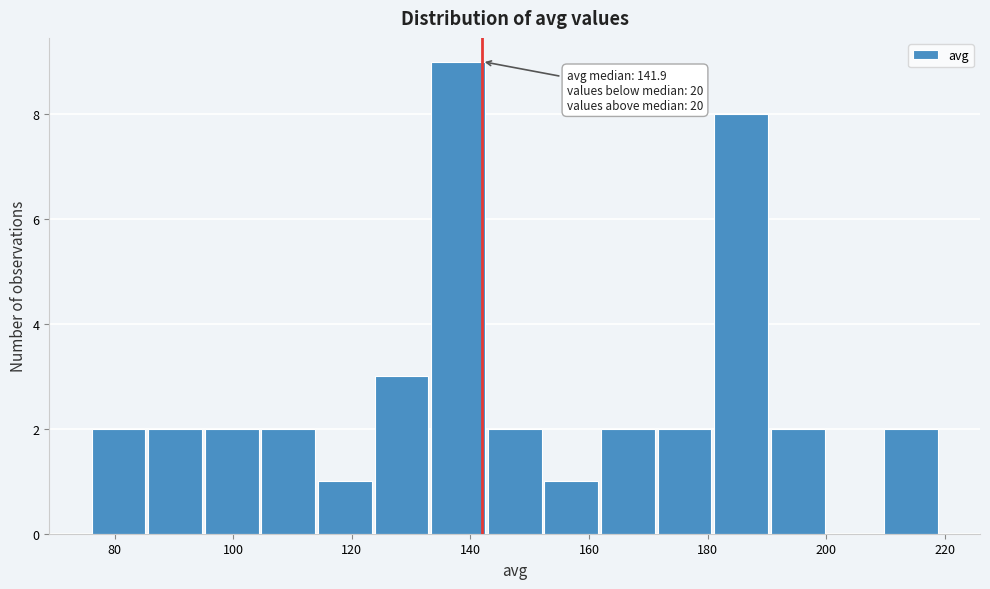

Which range on the x-axis has the tallest bar?

134 to 142